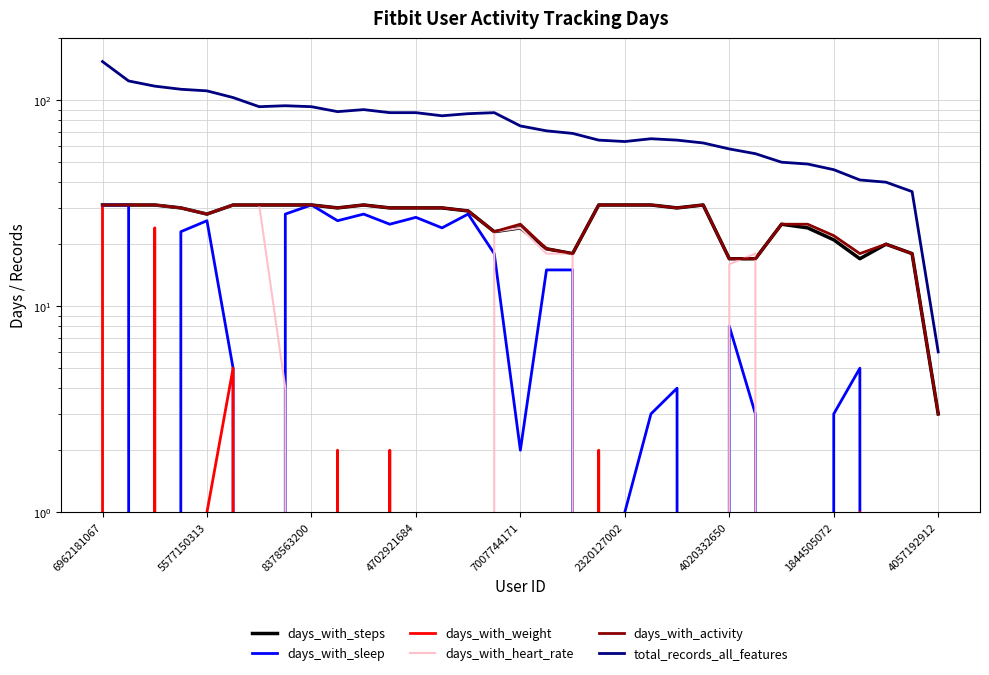

How many values in the days_with_sleep series are below 5?

15